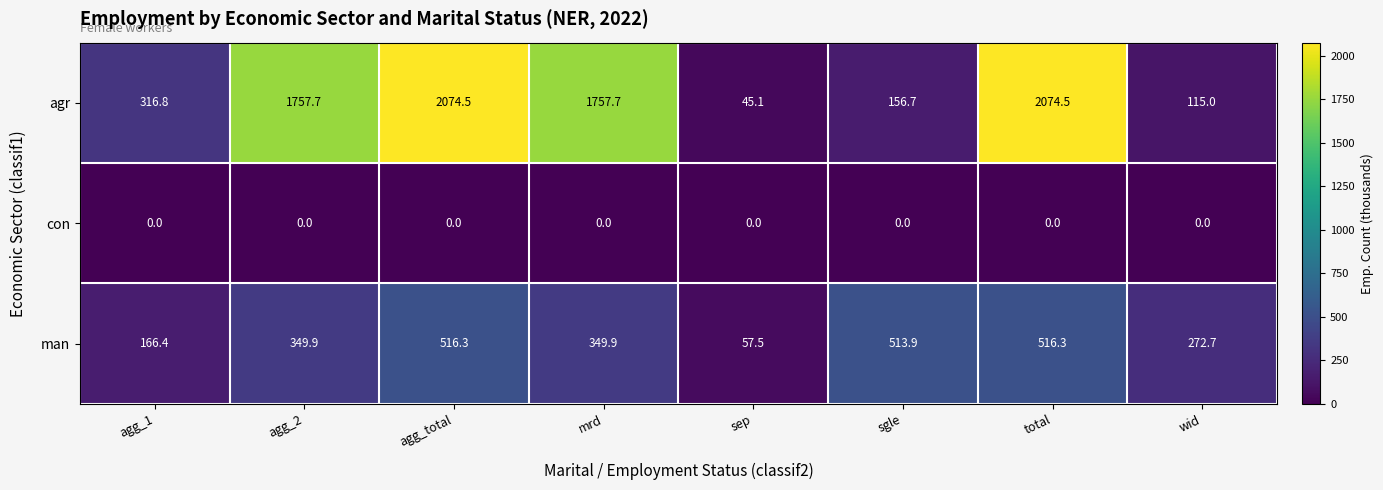

Reading left to right, what are all the values shown in this chart?

agr: 316.8	1757.7	2074.5	1757.7	45.1	156.7	2074.5	115.0
con: 0.0	0.0	0.0	0.0	0.0	0.0	0.0	0.0
man: 166.4	349.9	516.3	349.9	57.5	513.9	516.3	272.7